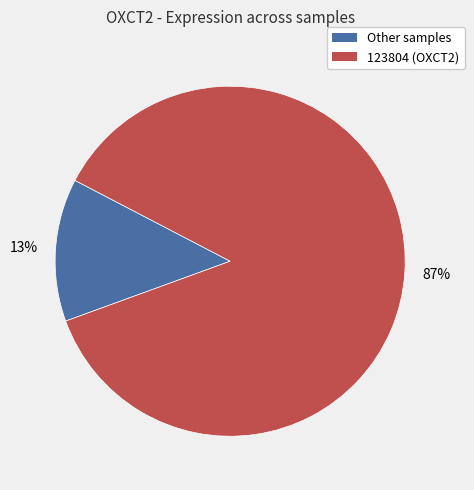

Is there any slice that represents more than half of the pie?

Yes